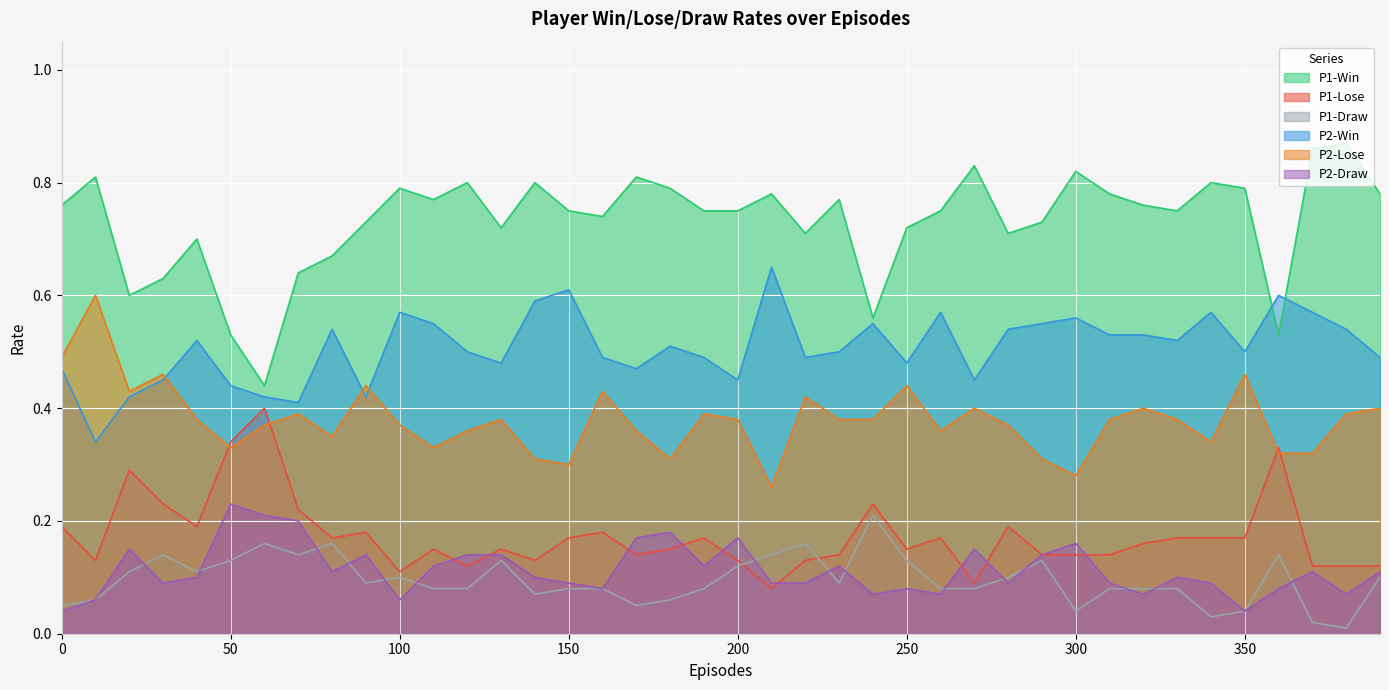

Between 220 and 330, which is larger?

330